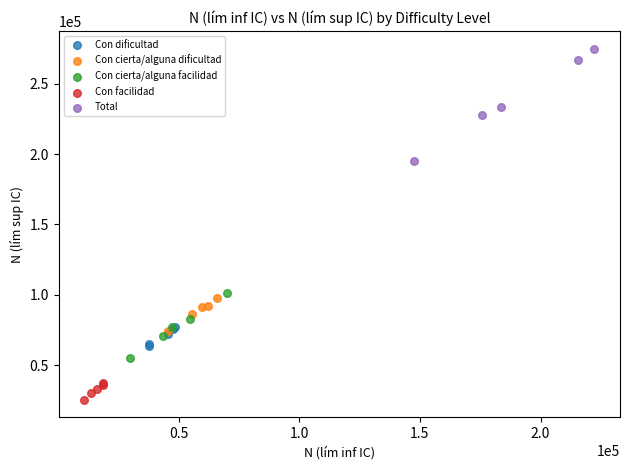

Which series has the widest spread of Y values?

Total